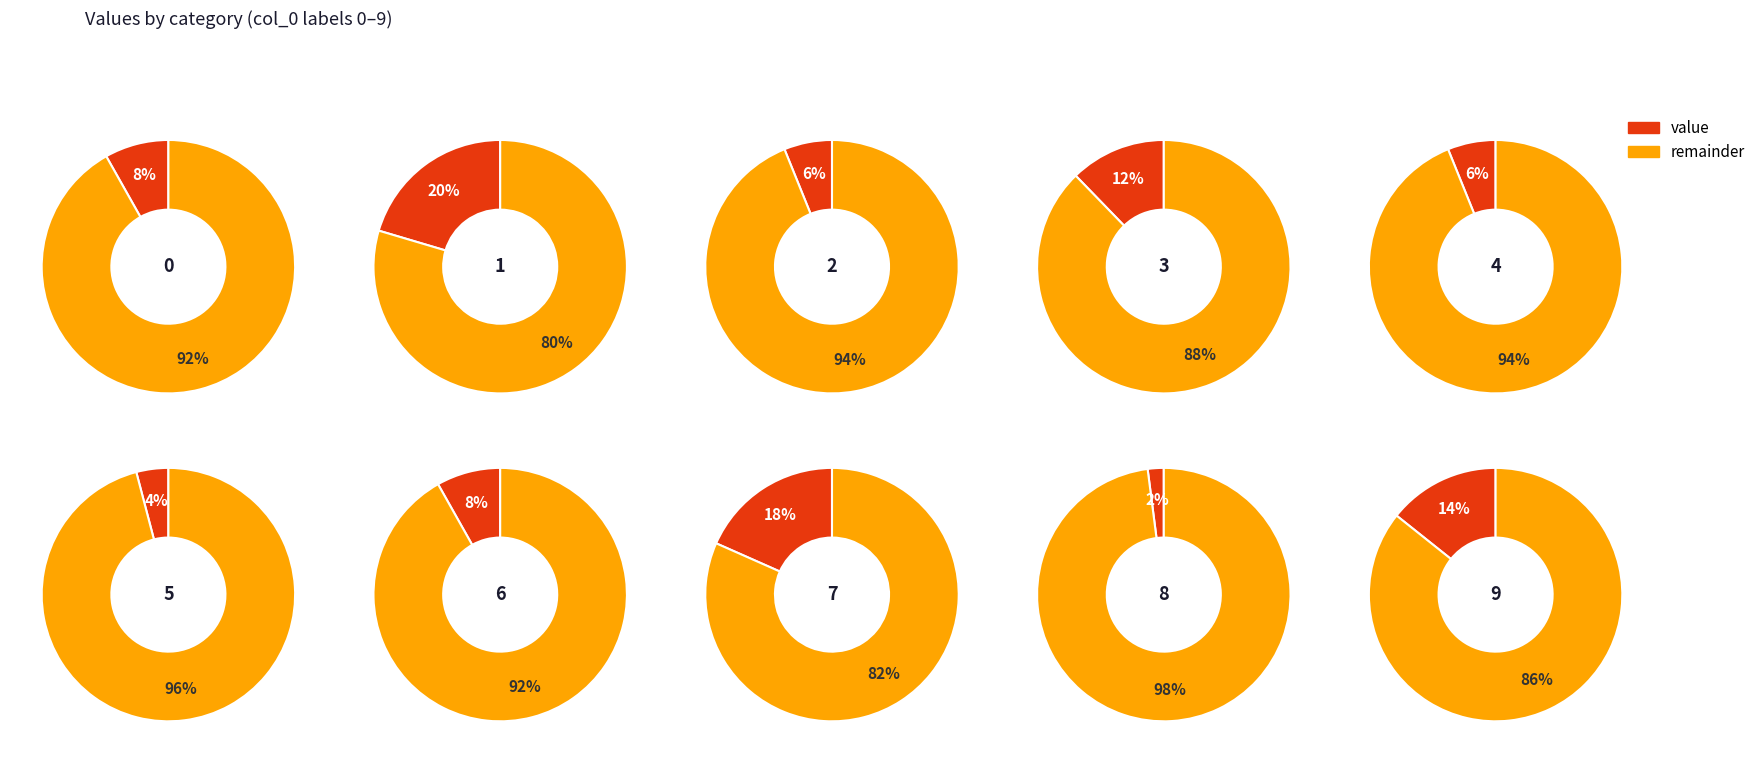

What percentage is the 5 slice, to the nearest percent?

4%